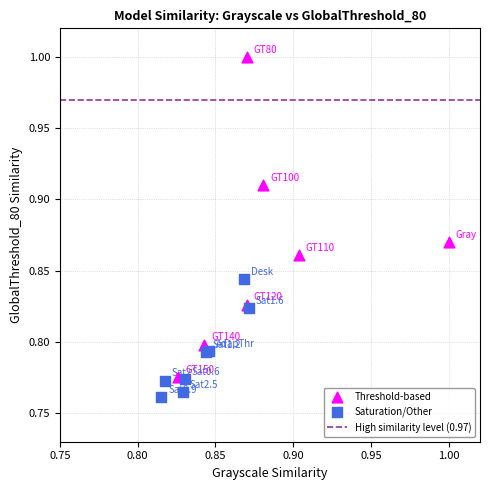

Which series contains the lowest Y value?

Saturation/Other